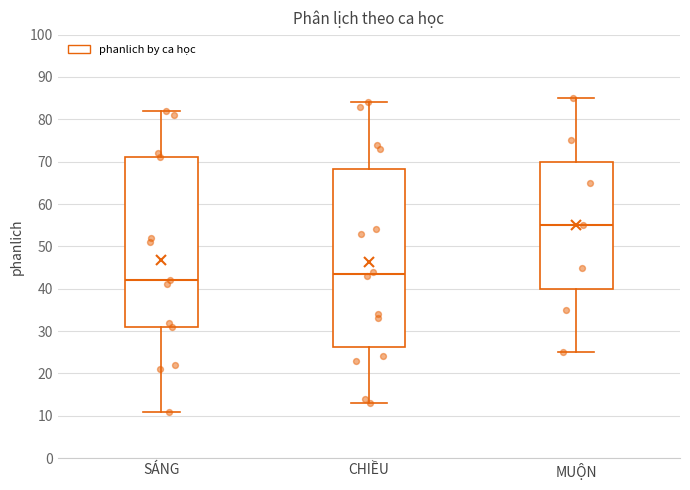

Reading left to right, transcribe this box plot: for each box, give where its median line is, the range the box spans, and where its two whiskers end, as read against the y-axis. The values are not printed on the chart, so give them approximately, as read against the axis.

SÁNG: median 42, box 31 to 71, whiskers 11 to 82
CHIỀU: median 44, box 26 to 68, whiskers 13 to 84
MUỘN: median 55, box 40 to 70, whiskers 25 to 85